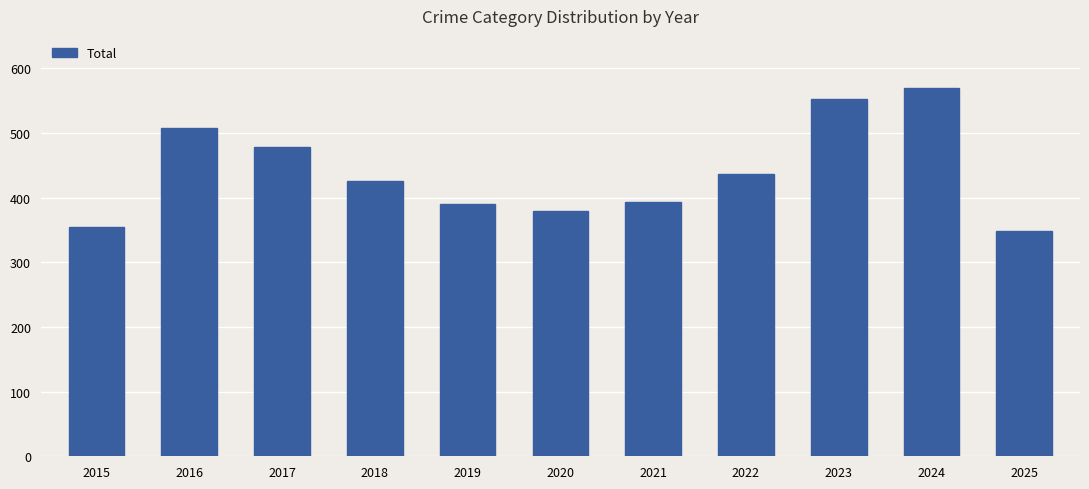

What is the sum of the values at 2021 and 2015?

747